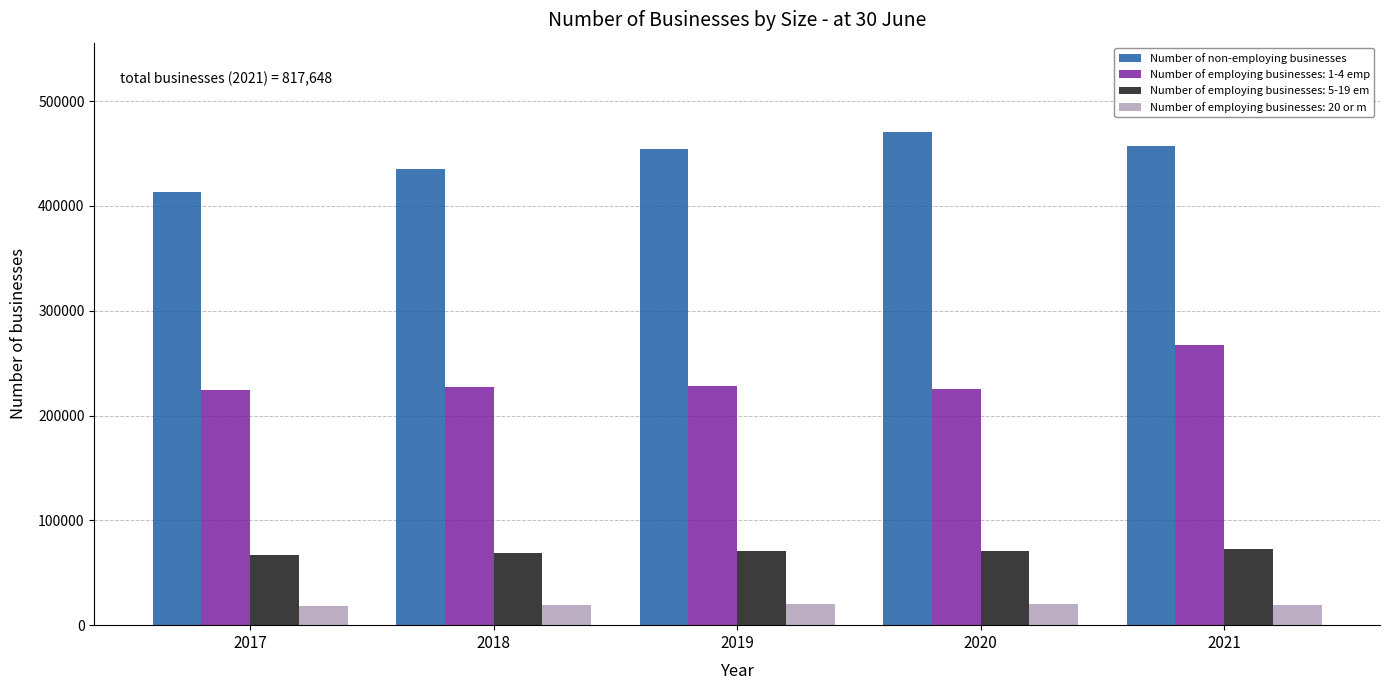

What is the total value across all series at 2018?

750408